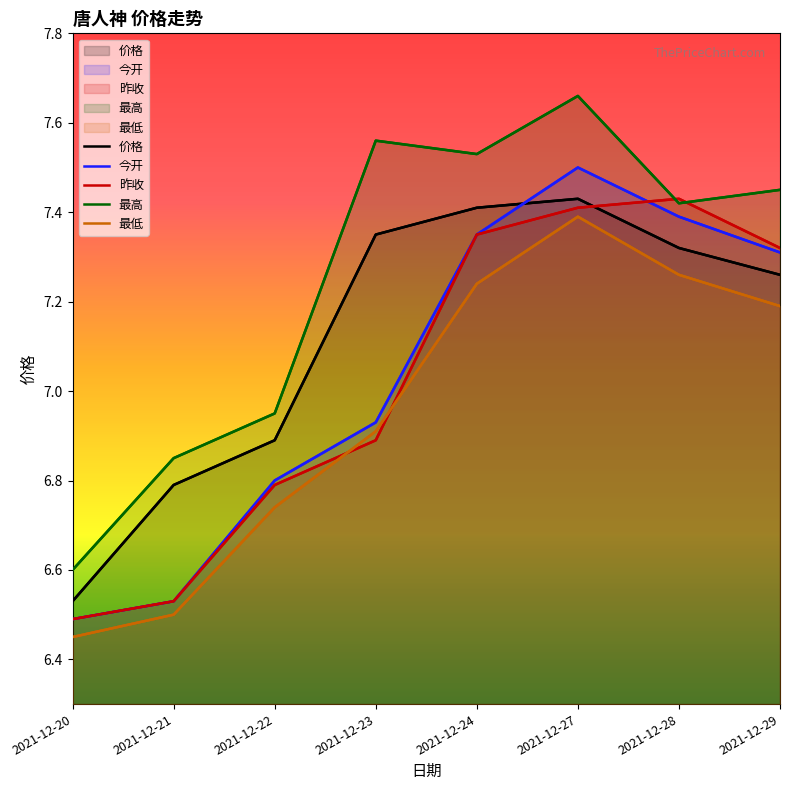

At which category does 价格 reach its first local peak?

2021-12-27